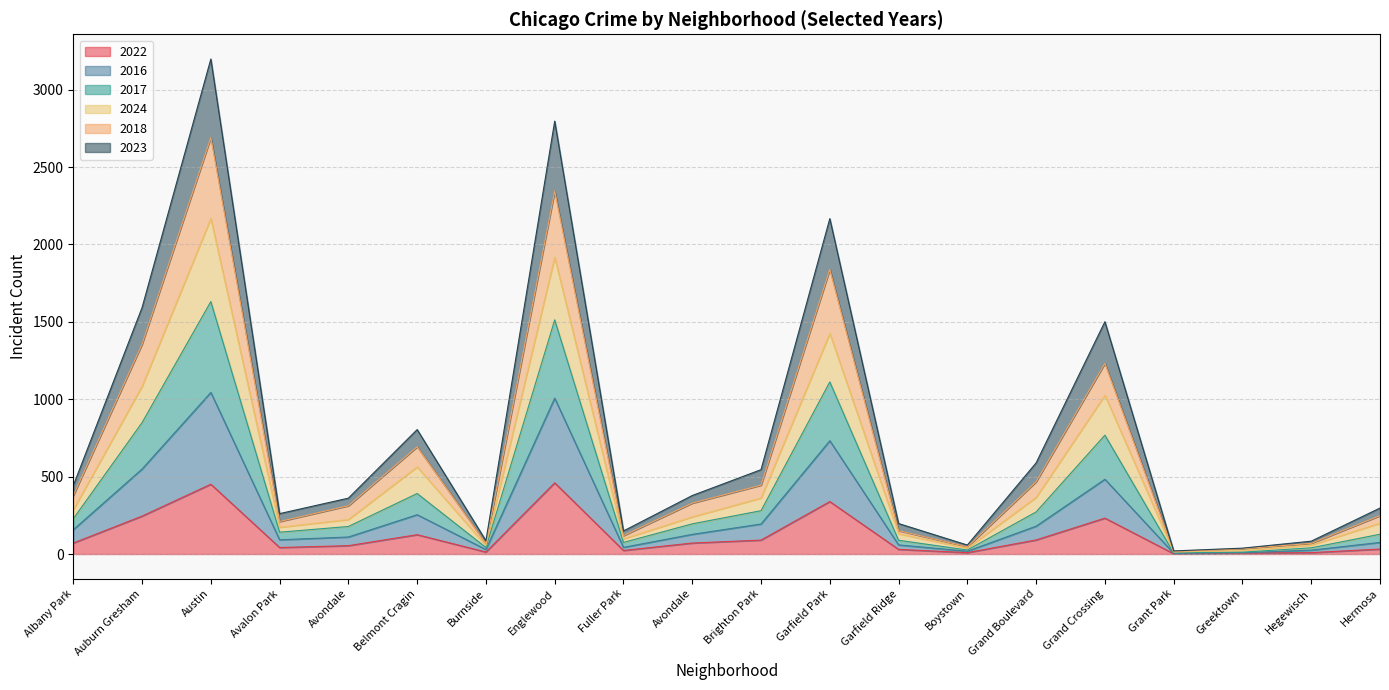

What are all the series names shown in the legend?

2022, 2016, 2017, 2024, 2018, 2023